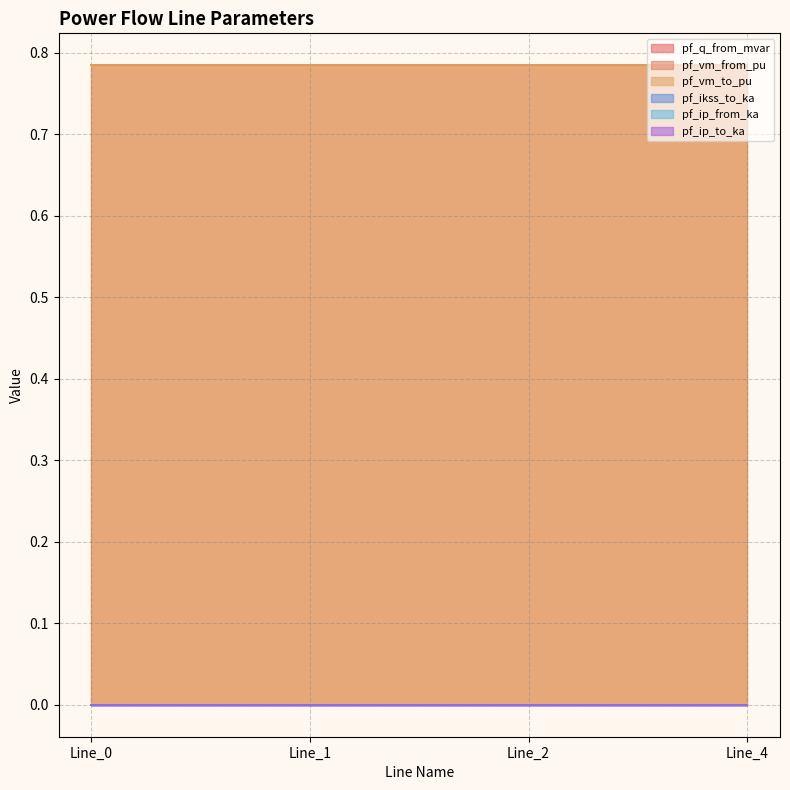

At Line_4, list the series in order from largest to smallest.

pf_vm_from_pu, pf_vm_to_pu, pf_q_from_mvar, pf_ikss_to_ka, pf_ip_from_ka, pf_ip_to_ka